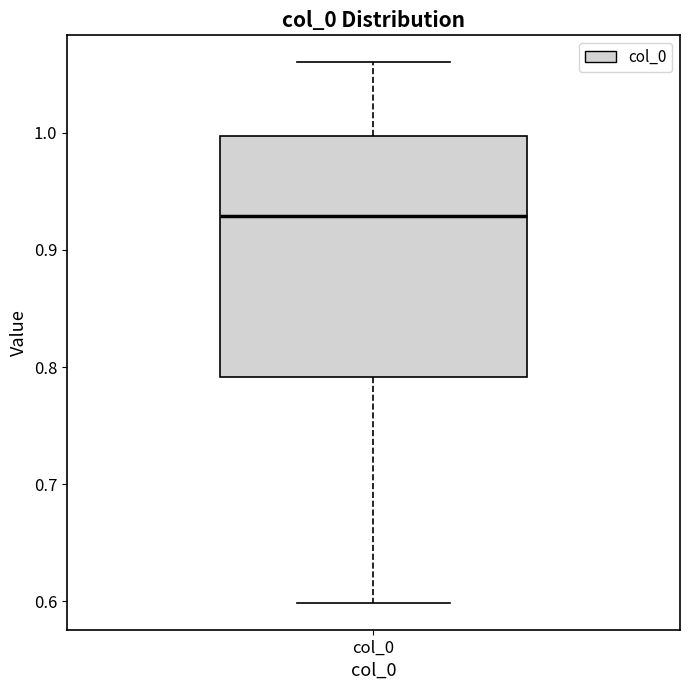

Transcribe this box plot: give where the median line is, the range the box spans, and where the two whiskers end, as read against the y-axis. The values are not printed on the chart, so give them approximately, as read against the axis.

median 0.93, box 0.79 to 1.00, whiskers 0.60 to 1.06